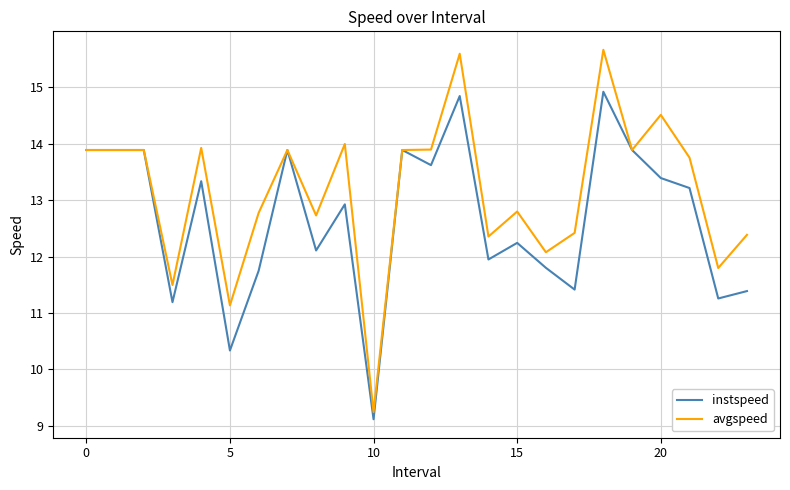

What is the maximum value shown in the chart?

15.7